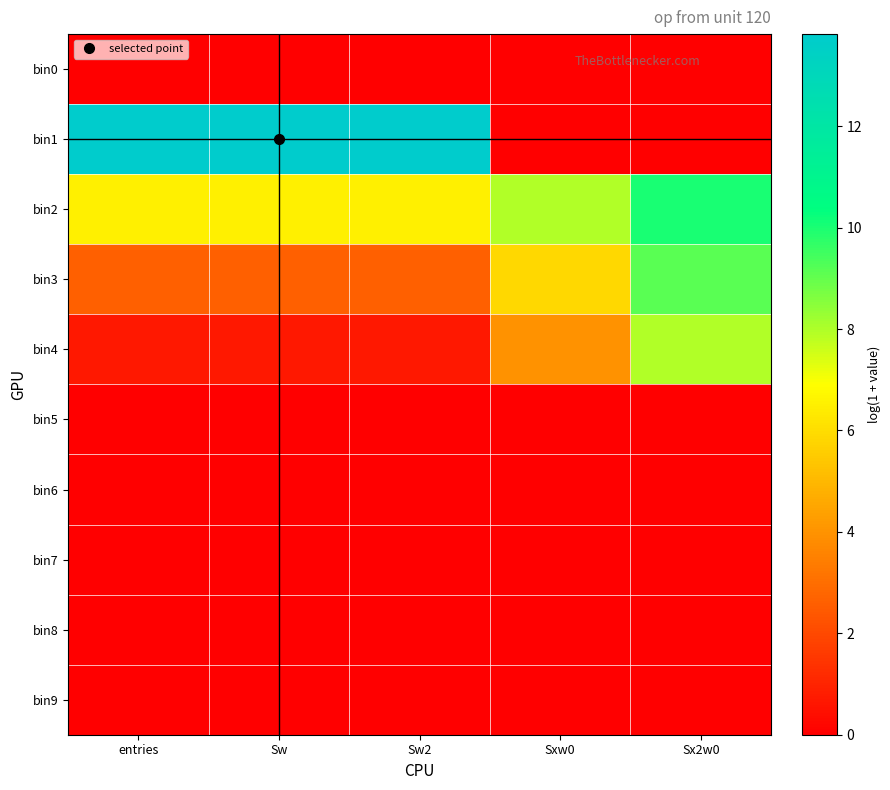

Reading right to left, what are all the values shown in this chart?

bin0: Sx2w0=0.0	Sxw0=0.0	Sw2=0.0	Sw=0.0	entries=0.0
bin1: Sx2w0=0.0	Sxw0=0.0	Sw2=13.8	Sw=13.8	entries=13.8
bin2: Sx2w0=10.0	Sxw0=8.0	Sw2=6.5	Sw=6.5	entries=6.5
bin3: Sx2w0=9.2	Sxw0=5.8	Sw2=2.6	Sw=2.6	entries=2.6
bin4: Sx2w0=7.9	Sxw0=4.0	Sw2=0.7	Sw=0.7	entries=0.7
bin5: Sx2w0=0.0	Sxw0=0.0	Sw2=0.0	Sw=0.0	entries=0.0
bin6: Sx2w0=0.0	Sxw0=0.0	Sw2=0.0	Sw=0.0	entries=0.0
bin7: Sx2w0=0.0	Sxw0=0.0	Sw2=0.0	Sw=0.0	entries=0.0
bin8: Sx2w0=0.0	Sxw0=0.0	Sw2=0.0	Sw=0.0	entries=0.0
bin9: Sx2w0=0.0	Sxw0=0.0	Sw2=0.0	Sw=0.0	entries=0.0